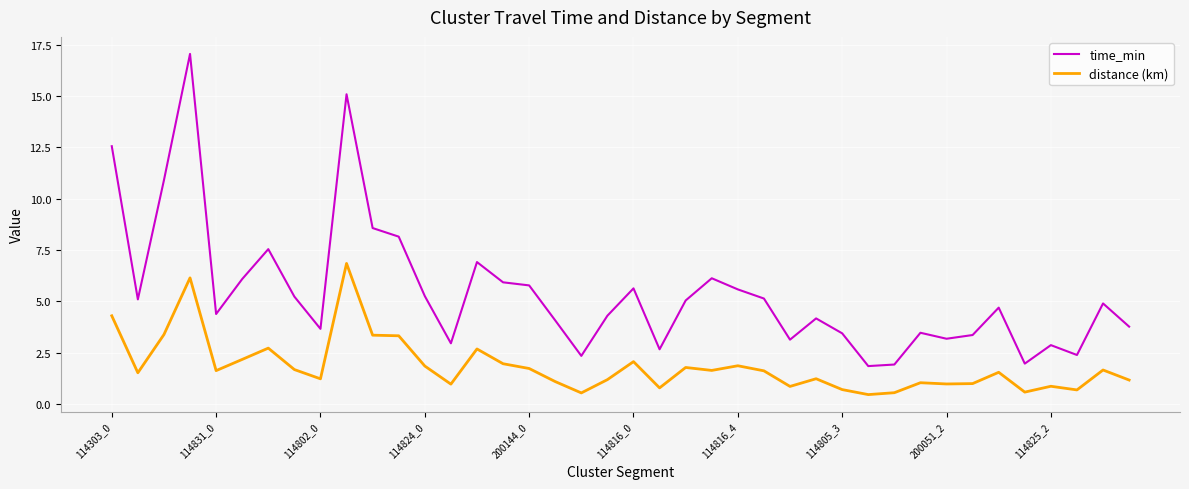

True or false: distance (km) and time_min intersect in this chart.

False